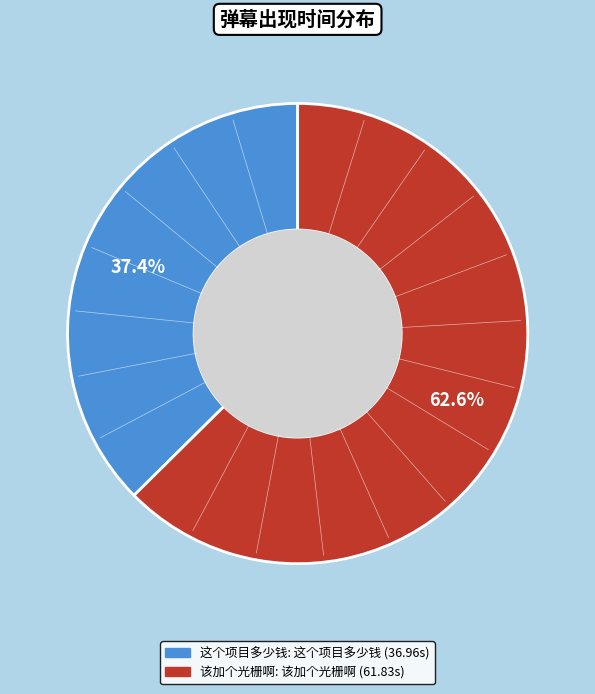

How many segments does this pie chart have?

2